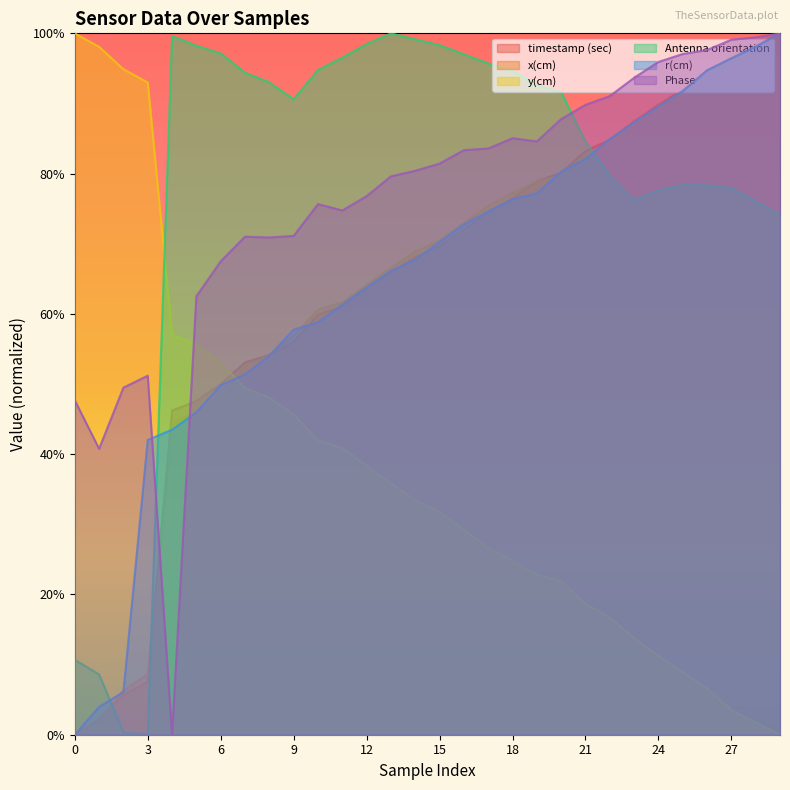

Where do r(cm) and y(cm) first cross each other?

6 and 7